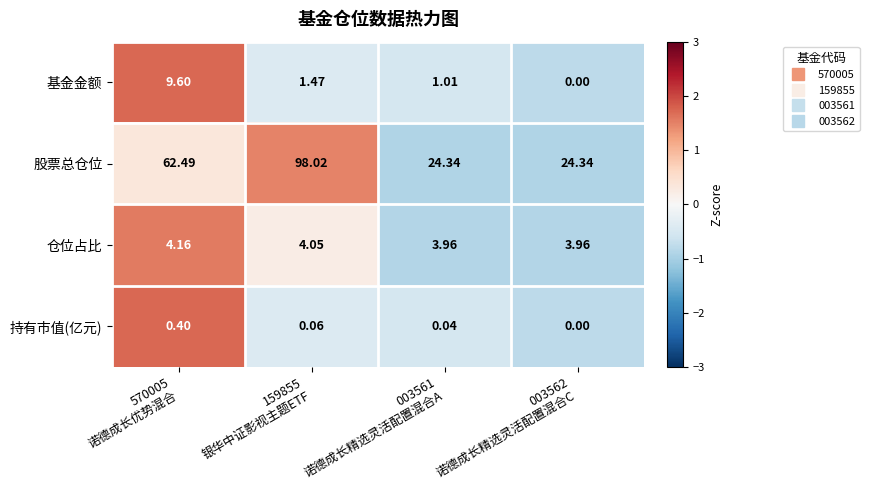

How many distinct data groups are displayed?

4